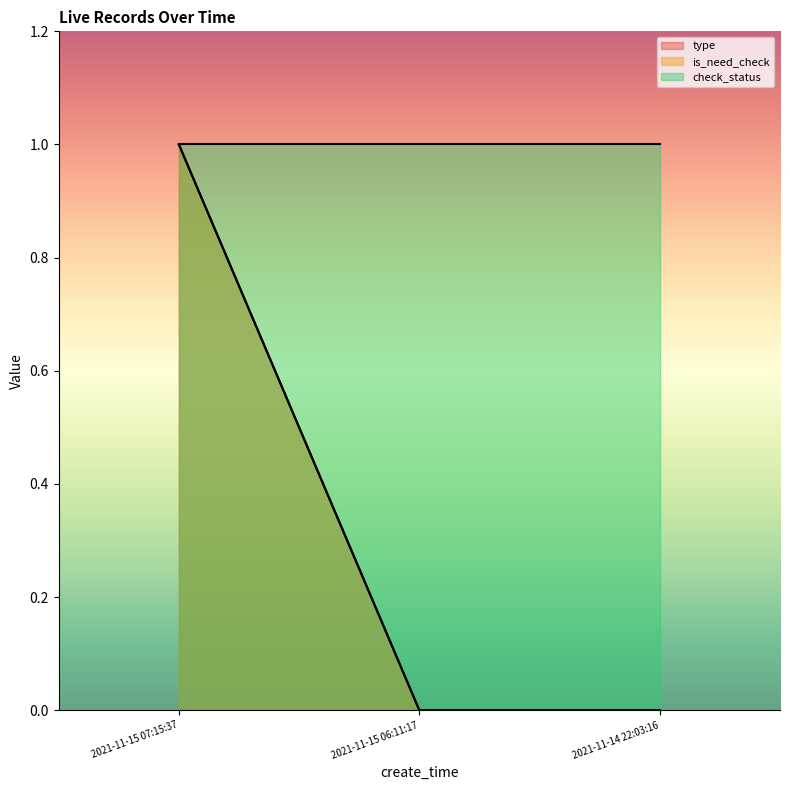

What is the approximate value of type at 2021-11-15 07:15:37?

1